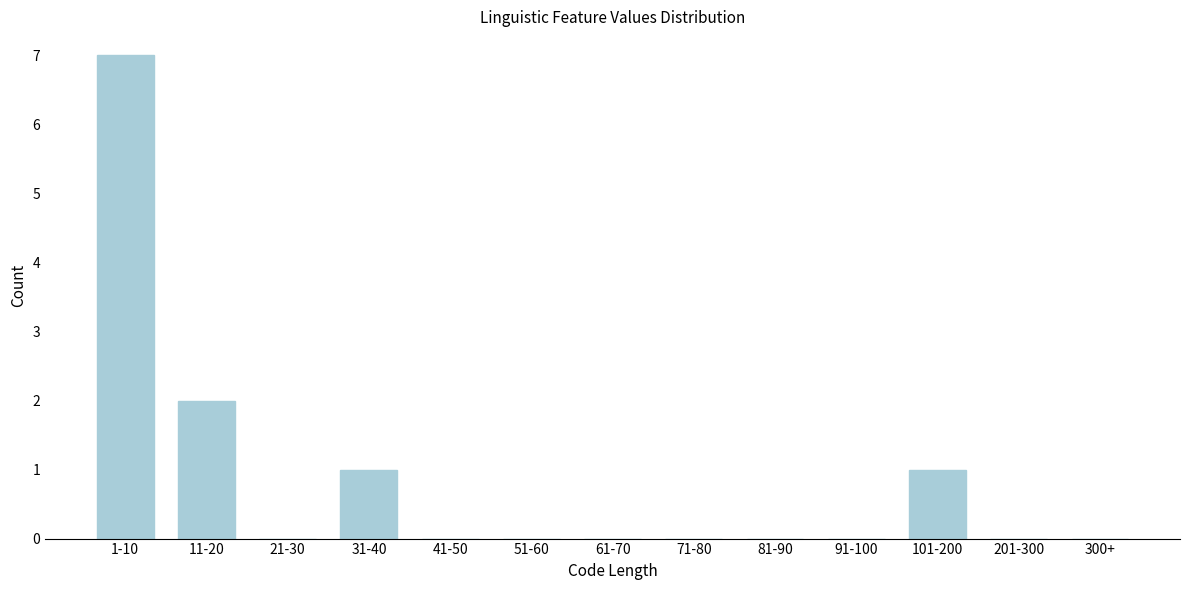

Reading left to right, list all the values displayed in this chart.

1-10=7	11-20=2	21-30=0	31-40=1	41-50=0	51-60=0	61-70=0	71-80=0	81-90=0	91-100=0	101-200=1	201-300=0	300+=0